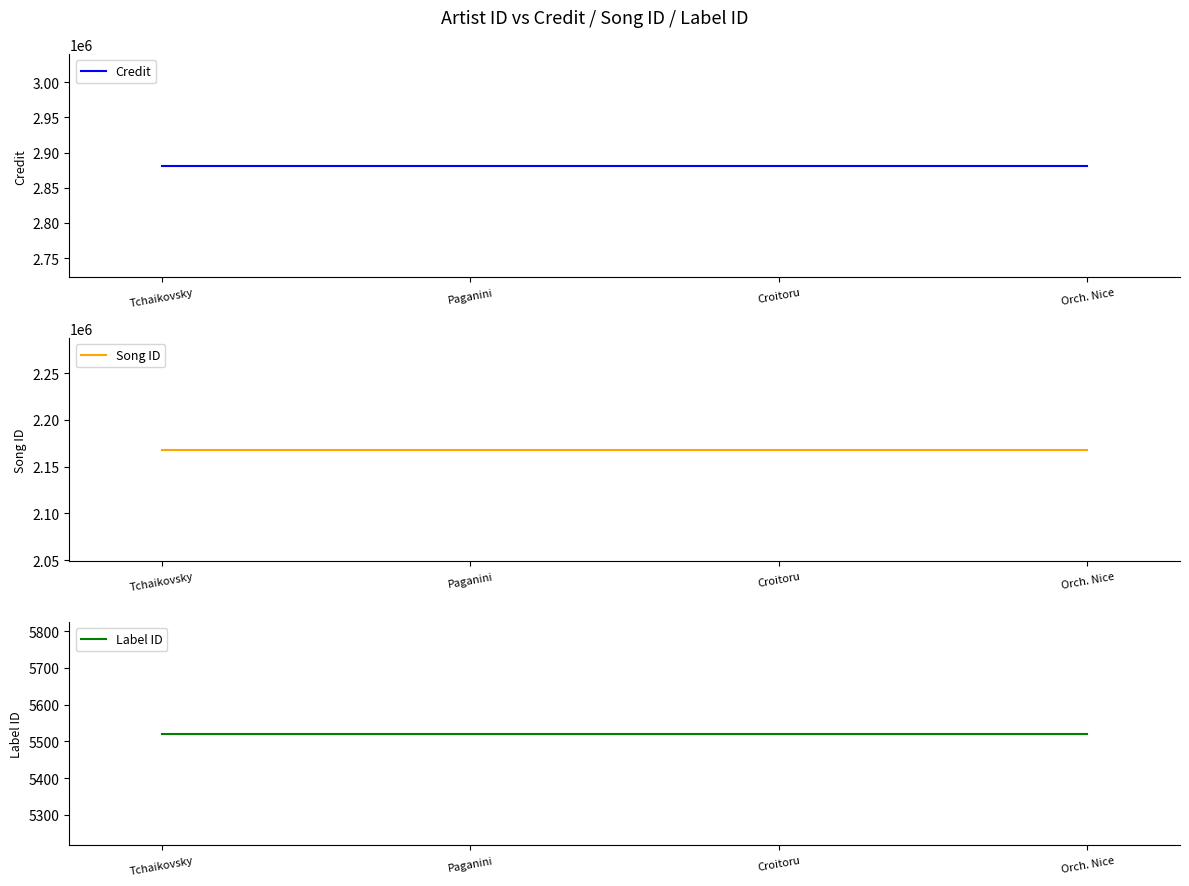

Is the value of Label ID at Orch. Nice greater than the value of Credit at Croitoru?

No